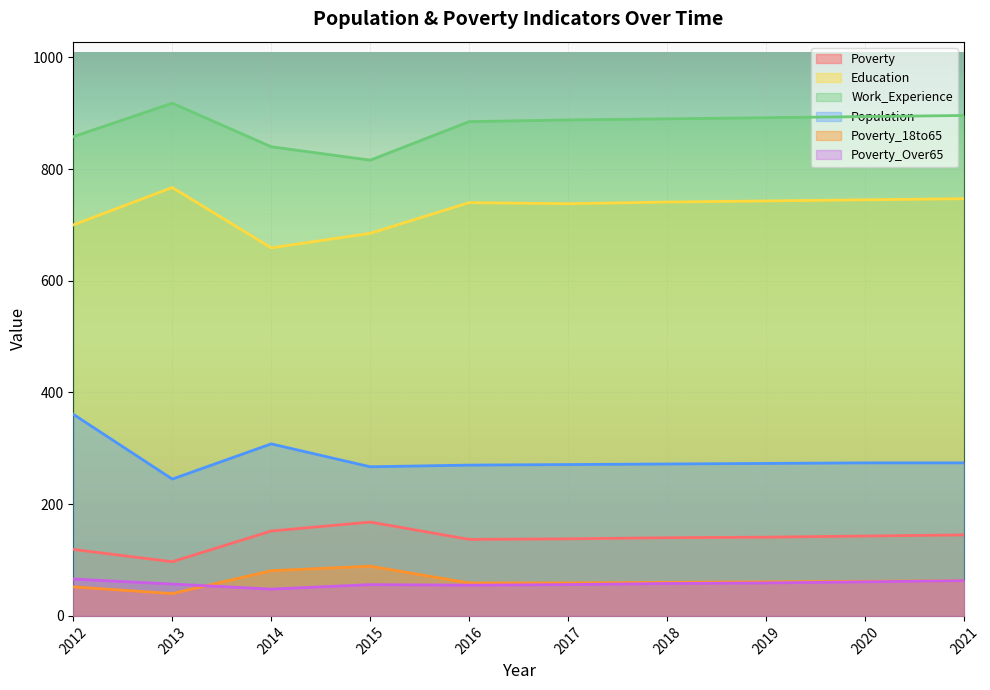

What is the difference between the maximum and minimum values in the Work_Experience series?

102